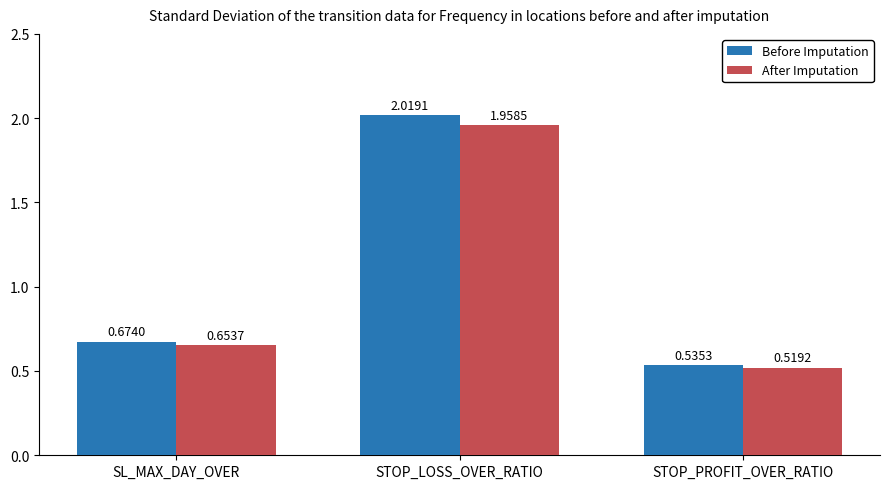

Does the chart contain stacked bars?

No